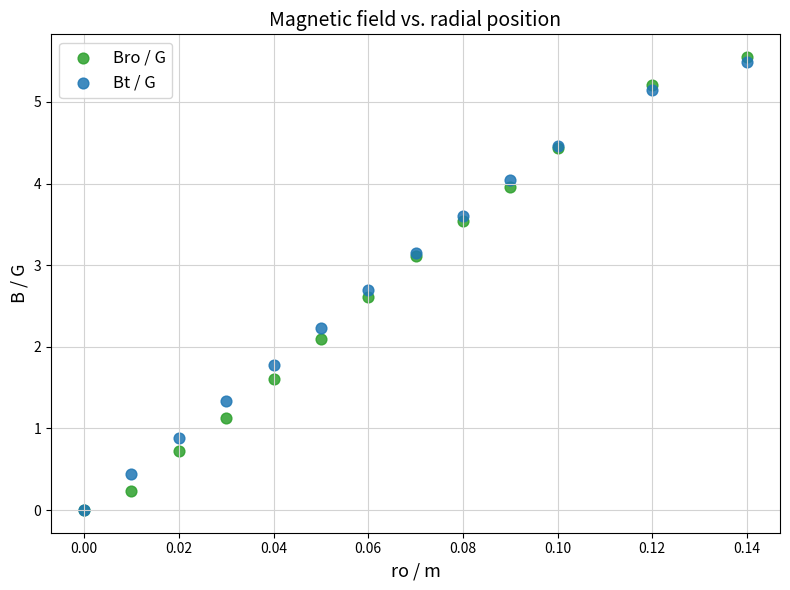

In the Bt / G series, what Y value is closest to 2?

1.8